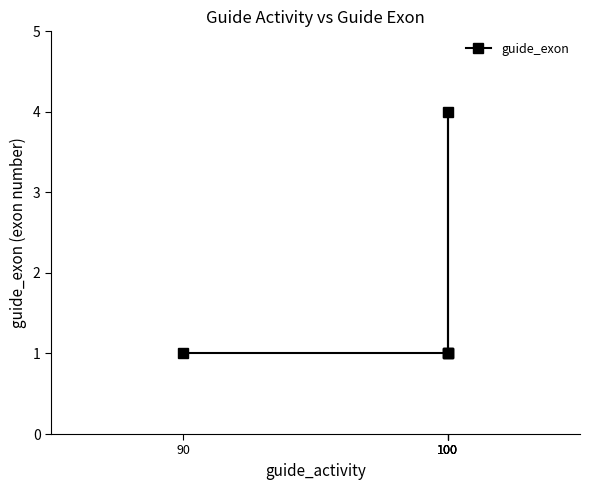

What is the value of the 4th point from the left?

1